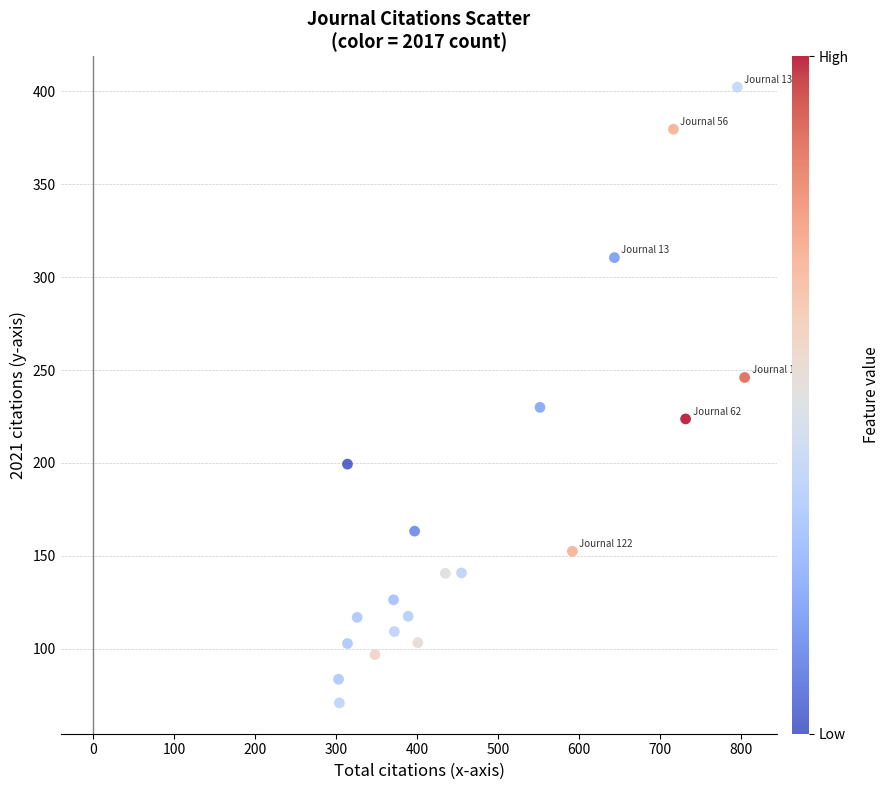

What is the range of X values (max minus min)?

502.0